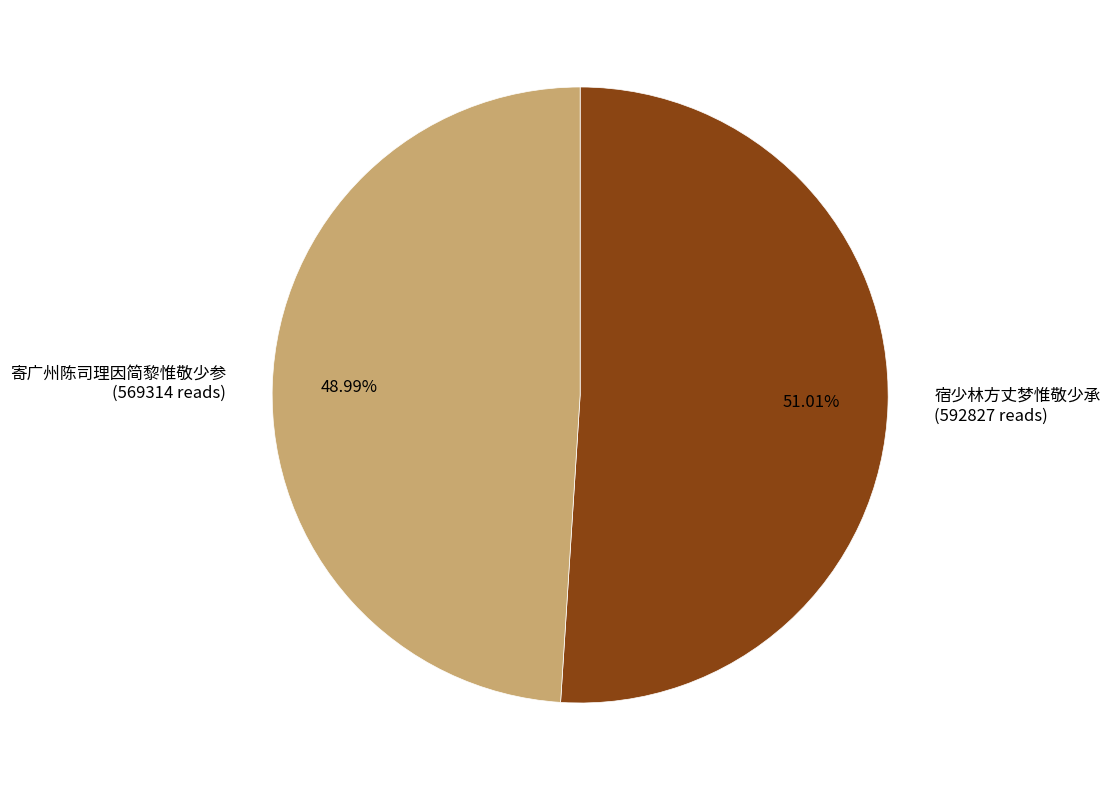

What is the smallest slice in the pie chart?

寄广州陈司理因简黎惟敬少参